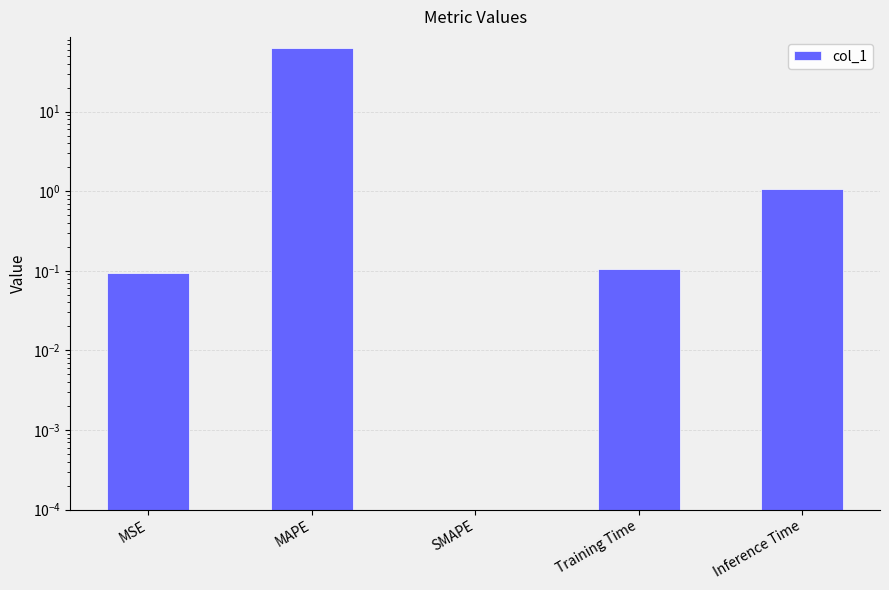

What is the sum of all values?

64.0